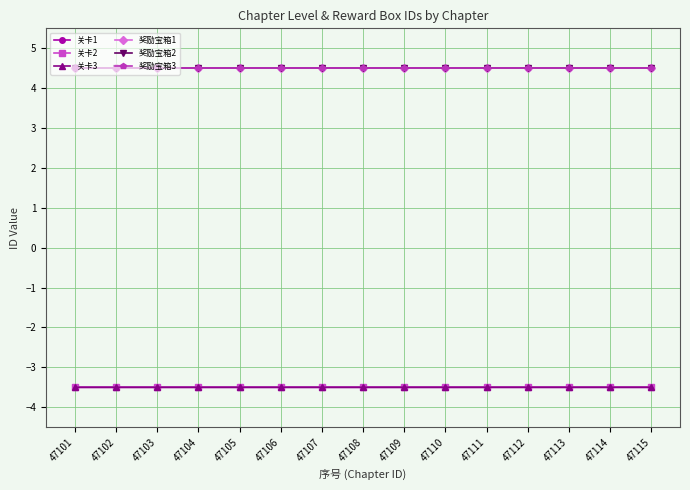

Reading left to right, list all the values displayed in this chart.

关卡1: -3.5	-3.5	-3.5	-3.5	-3.5	-3.5	-3.5	-3.5	-3.5	-3.5	-3.5	-3.5	-3.5	-3.5	-3.5
关卡2: -3.5	-3.5	-3.5	-3.5	-3.5	-3.5	-3.5	-3.5	-3.5	-3.5	-3.5	-3.5	-3.5	-3.5	-3.5
关卡3: -3.5	-3.5	-3.5	-3.5	-3.5	-3.5	-3.5	-3.5	-3.5	-3.5	-3.5	-3.5	-3.5	-3.5	-3.5
奖励宝箱1: 4.5	4.5	4.5	4.5	4.5	4.5	4.5	4.5	4.5	4.5	4.5	4.5	4.5	4.5	4.5
奖励宝箱2: 4.5	4.5	4.5	4.5	4.5	4.5	4.5	4.5	4.5	4.5	4.5	4.5	4.5	4.5	4.5
奖励宝箱3: 4.5	4.5	4.5	4.5	4.5	4.5	4.5	4.5	4.5	4.5	4.5	4.5	4.5	4.5	4.5